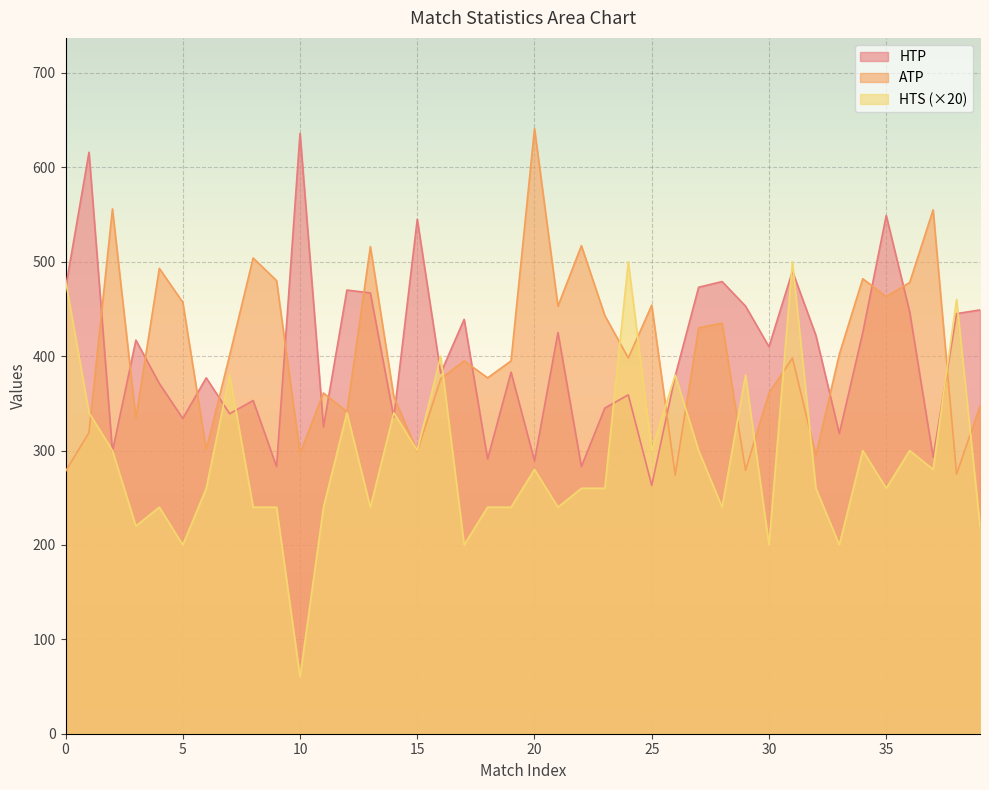

Is it true that HTP equals 939 at 15?

False